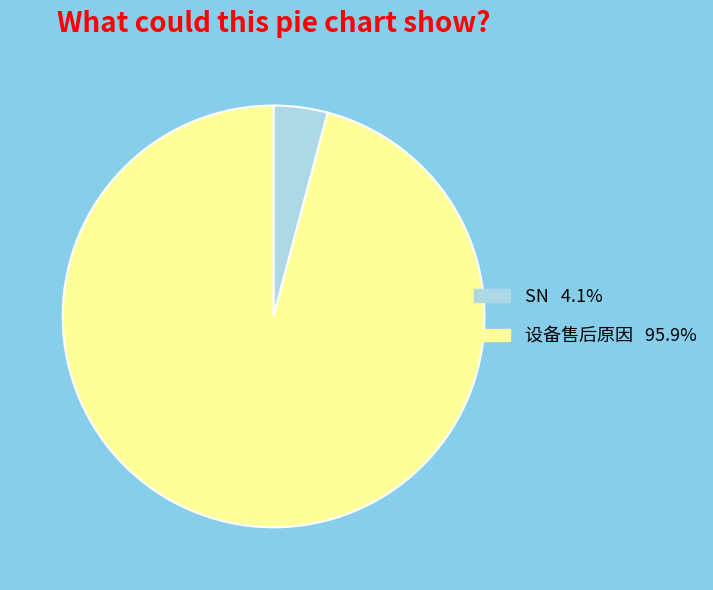

Which slice is the largest?

设备售后原因